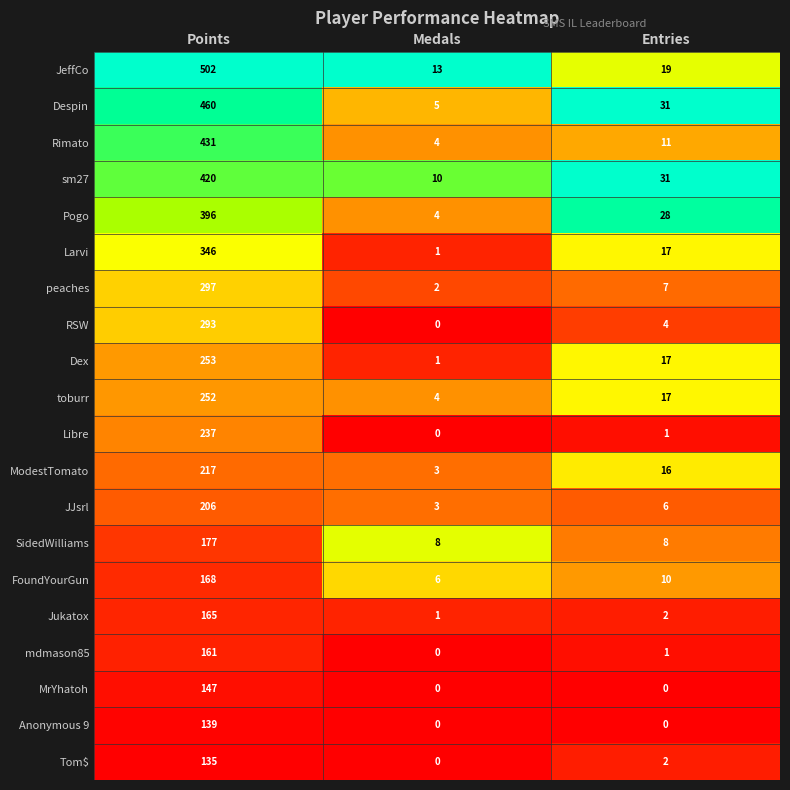

Read the SidedWilliams value at Points, to the nearest 10.

180